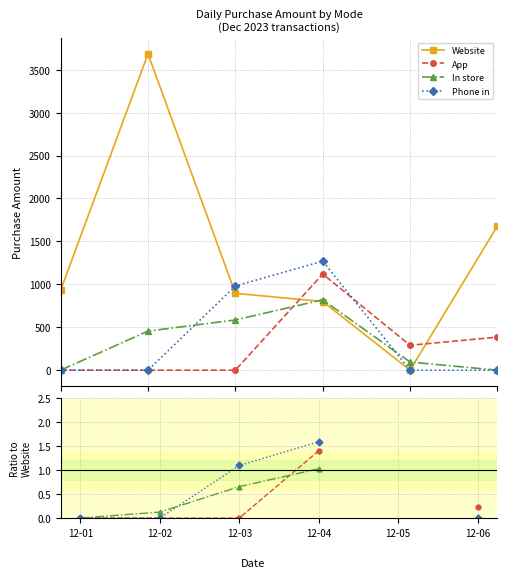

What is the sum of the Website values at 12-01 and 12-03?

1825.0